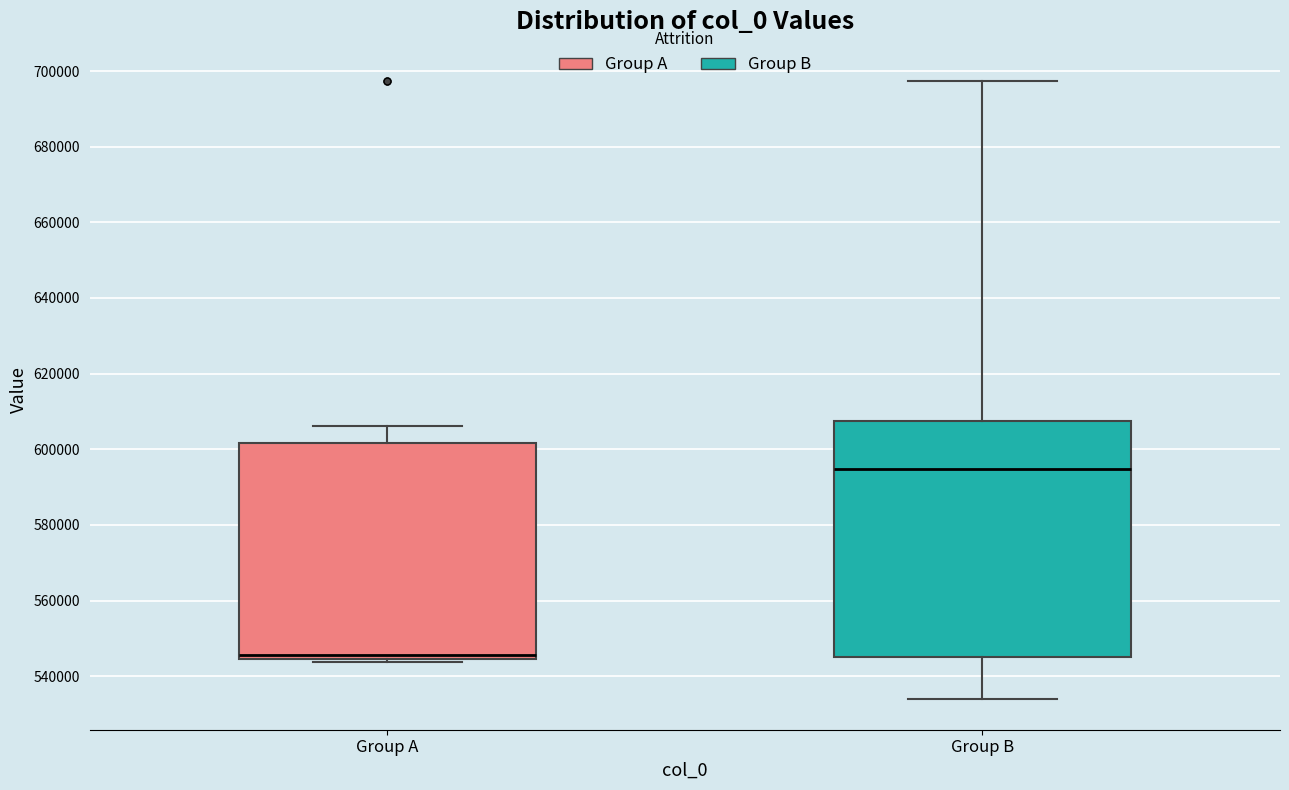

Which box is the tallest, from its lower edge to its upper edge?

Group B